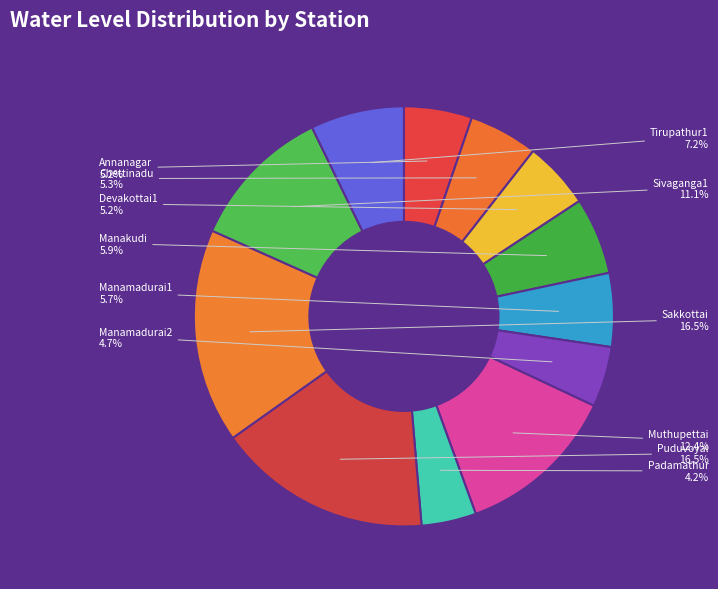

To the nearest percent, what is the difference between the largest and smallest slice percentages?

12%